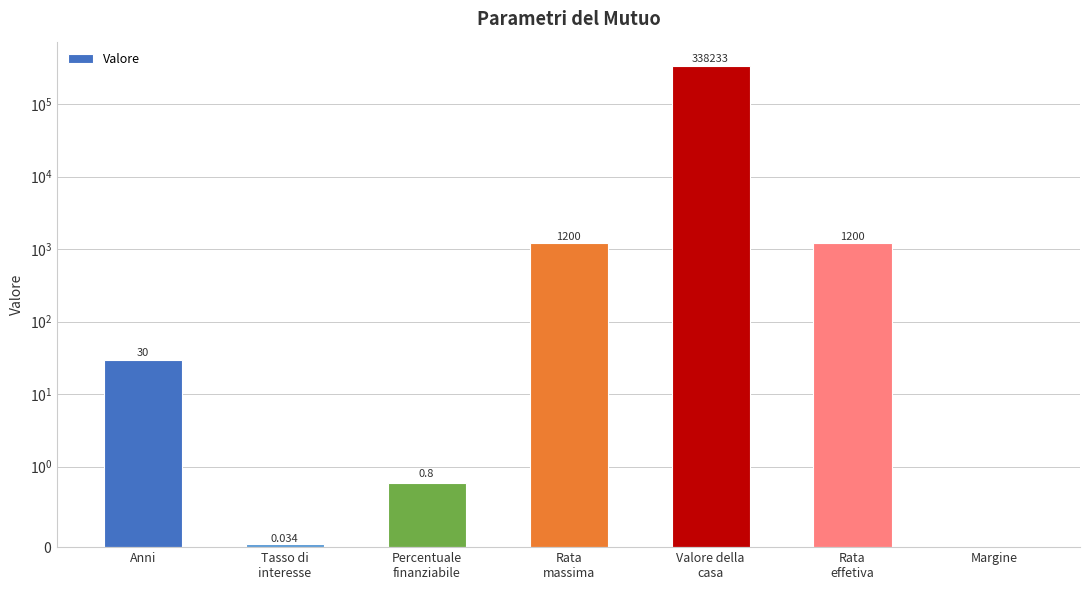

The value at Tasso di
interesse is 0.0. True or false?

True